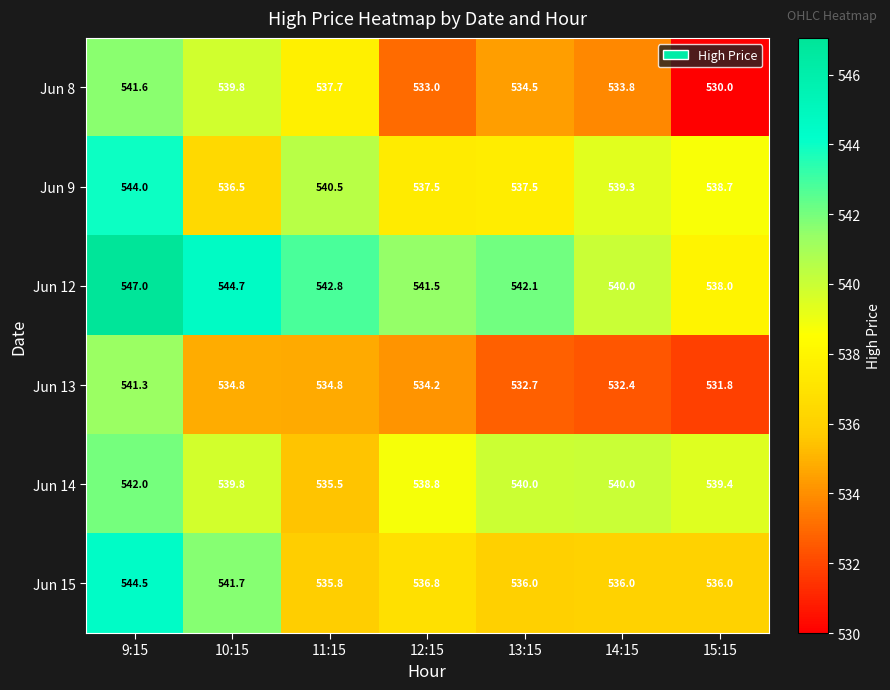

Rank the series at 15:15 from highest to lowest value.

Jun 14, Jun 9, Jun 12, Jun 15, Jun 13, Jun 8